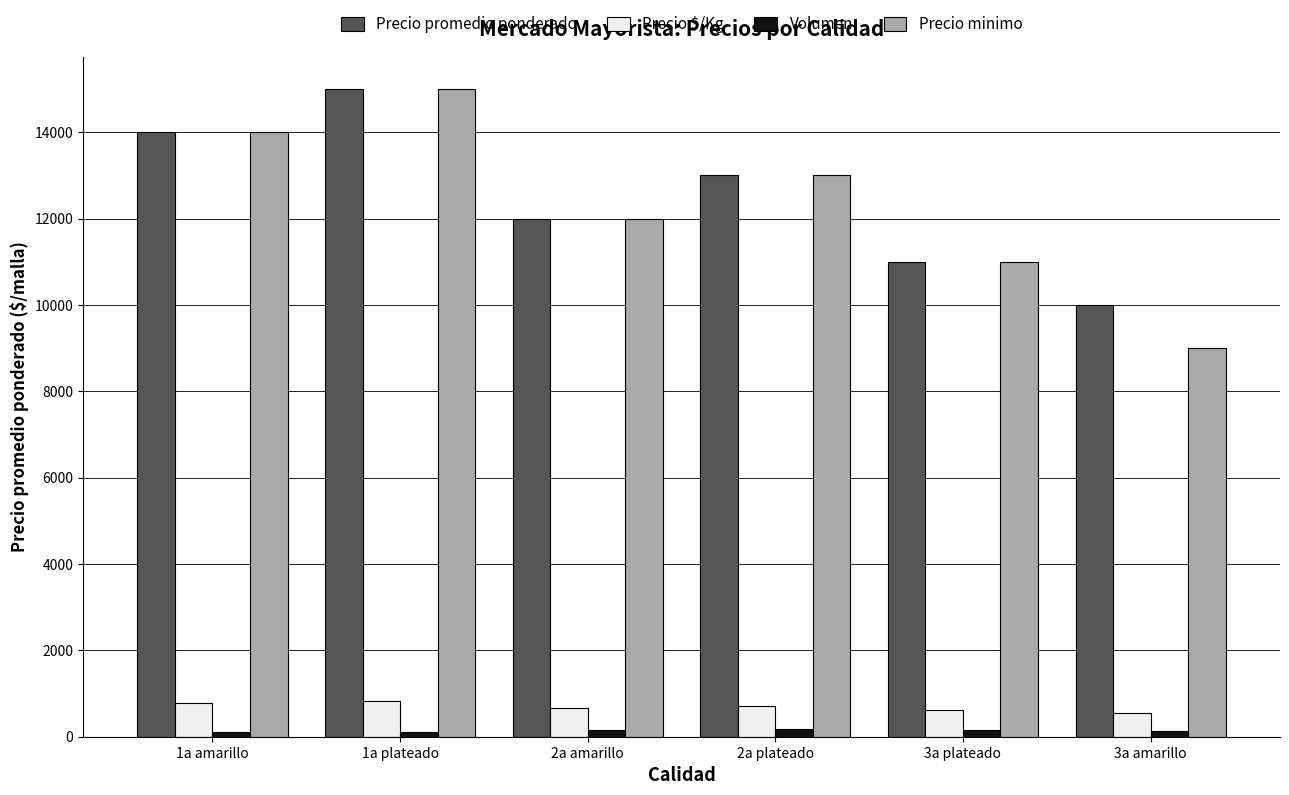

List the labels in order of Precio minimo value, largest first.

1a plateado, 1a amarillo, 2a plateado, 2a amarillo, 3a plateado, 3a amarillo